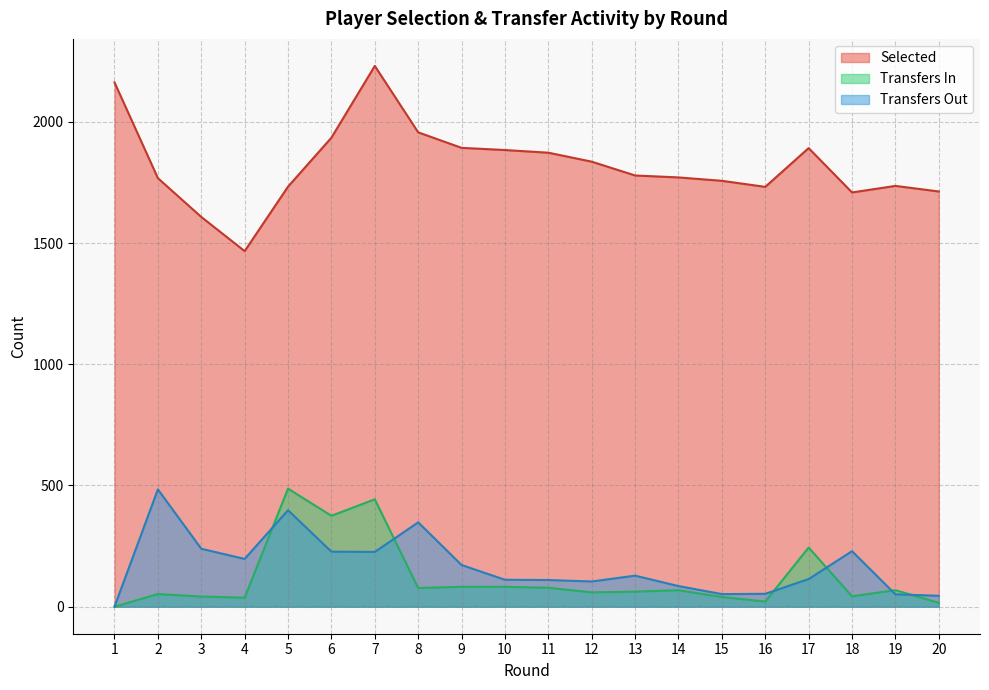

Where is the first local maximum for selected?

7